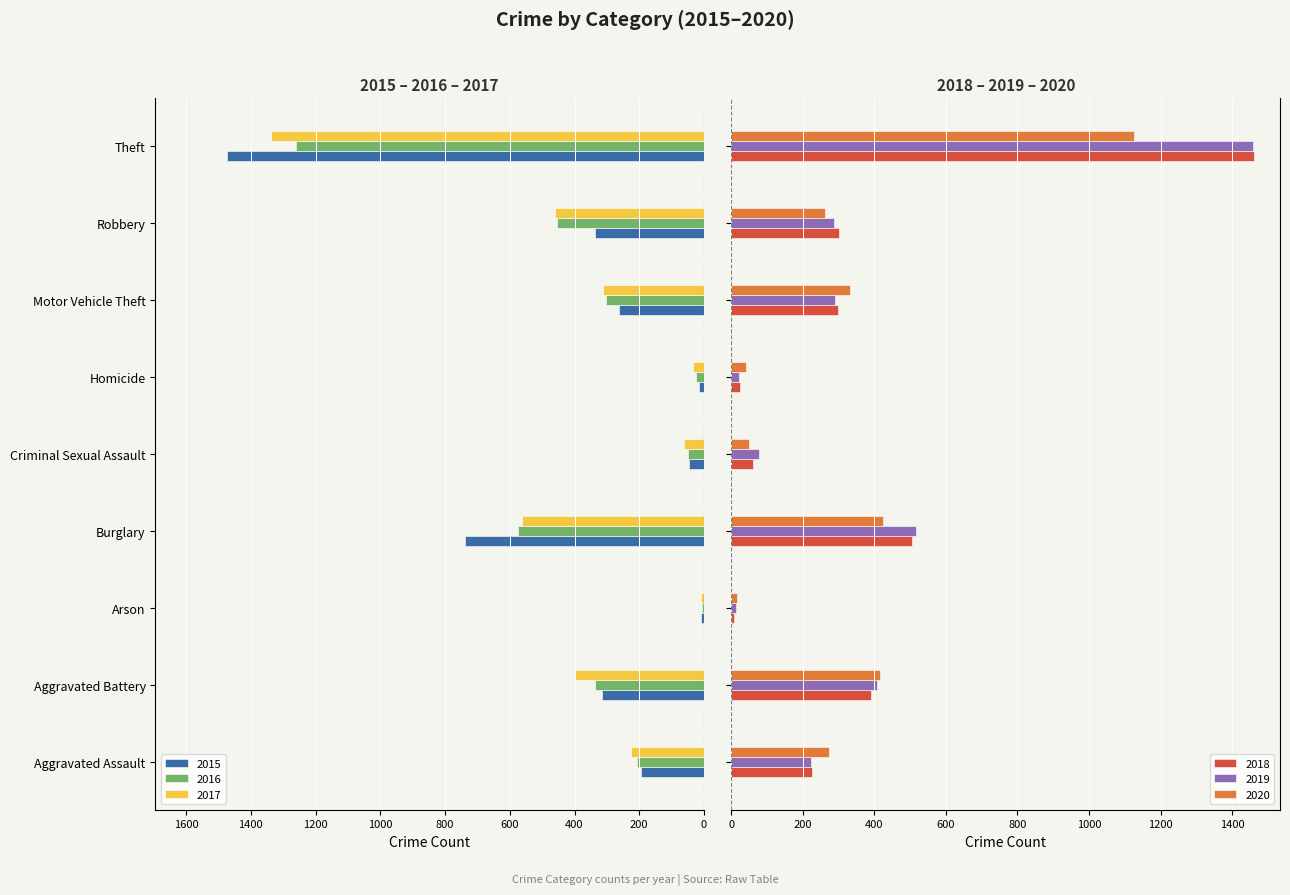

What is the approximate value of 2016 at Motor Vehicle Theft, to the nearest 50?

-300